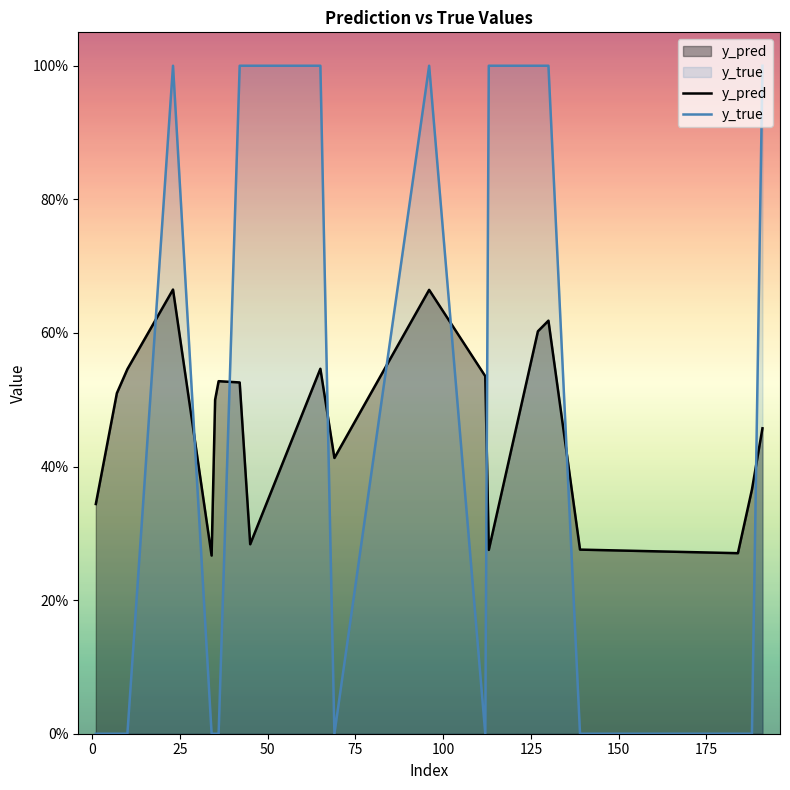

Does the chart display data point markers on the line(s)?

No